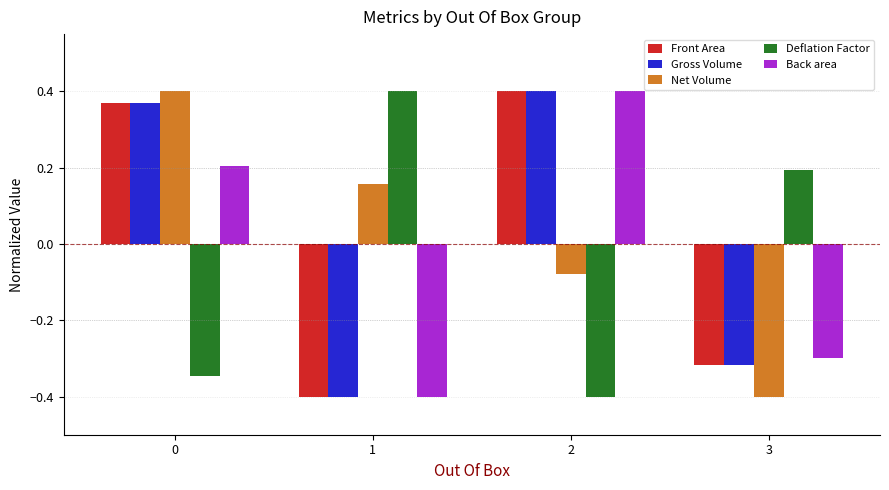

Where is Deflation Factor nearest to the value 0?

3